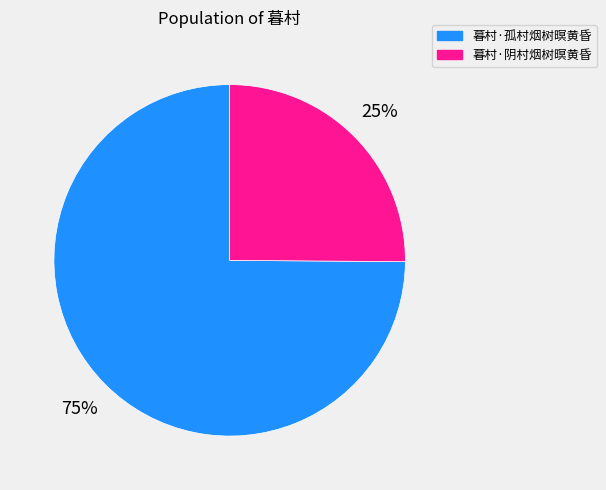

Combined, do 暮村·孤村烟树暝黄昏 and 暮村·阴村烟树暝黄昏 account for over 50%?

Yes